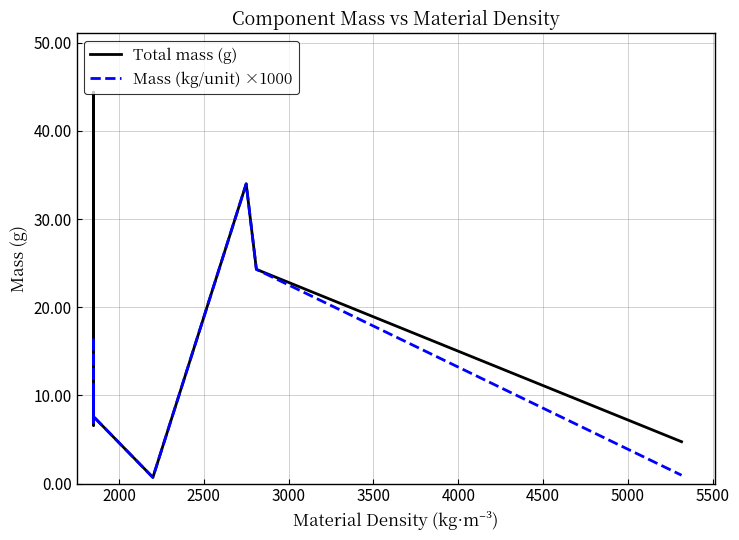

Does the chart have visible grid lines?

Yes